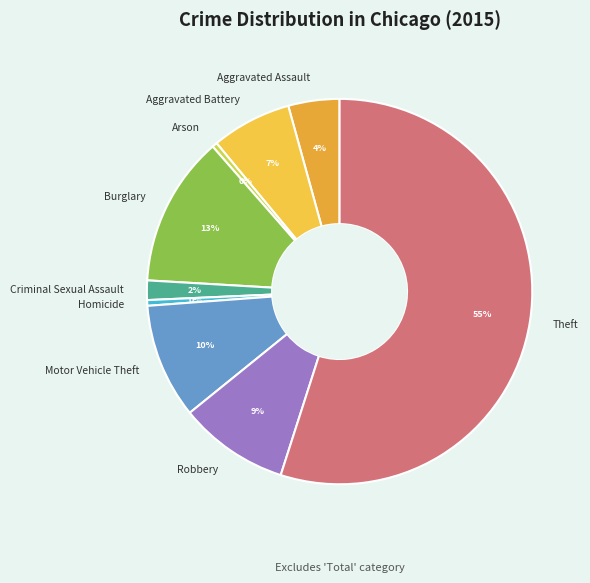

How many slices are in this pie chart?

9